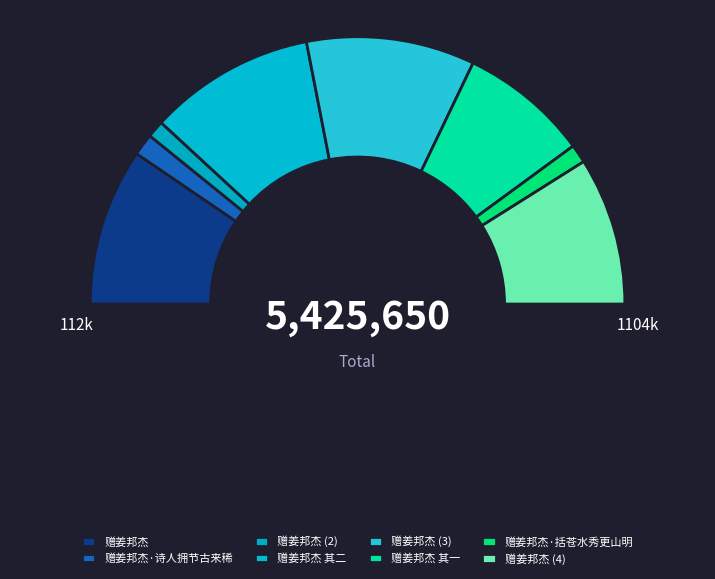

To the nearest percent, what is the difference between the largest and smallest slice percentages?

18%